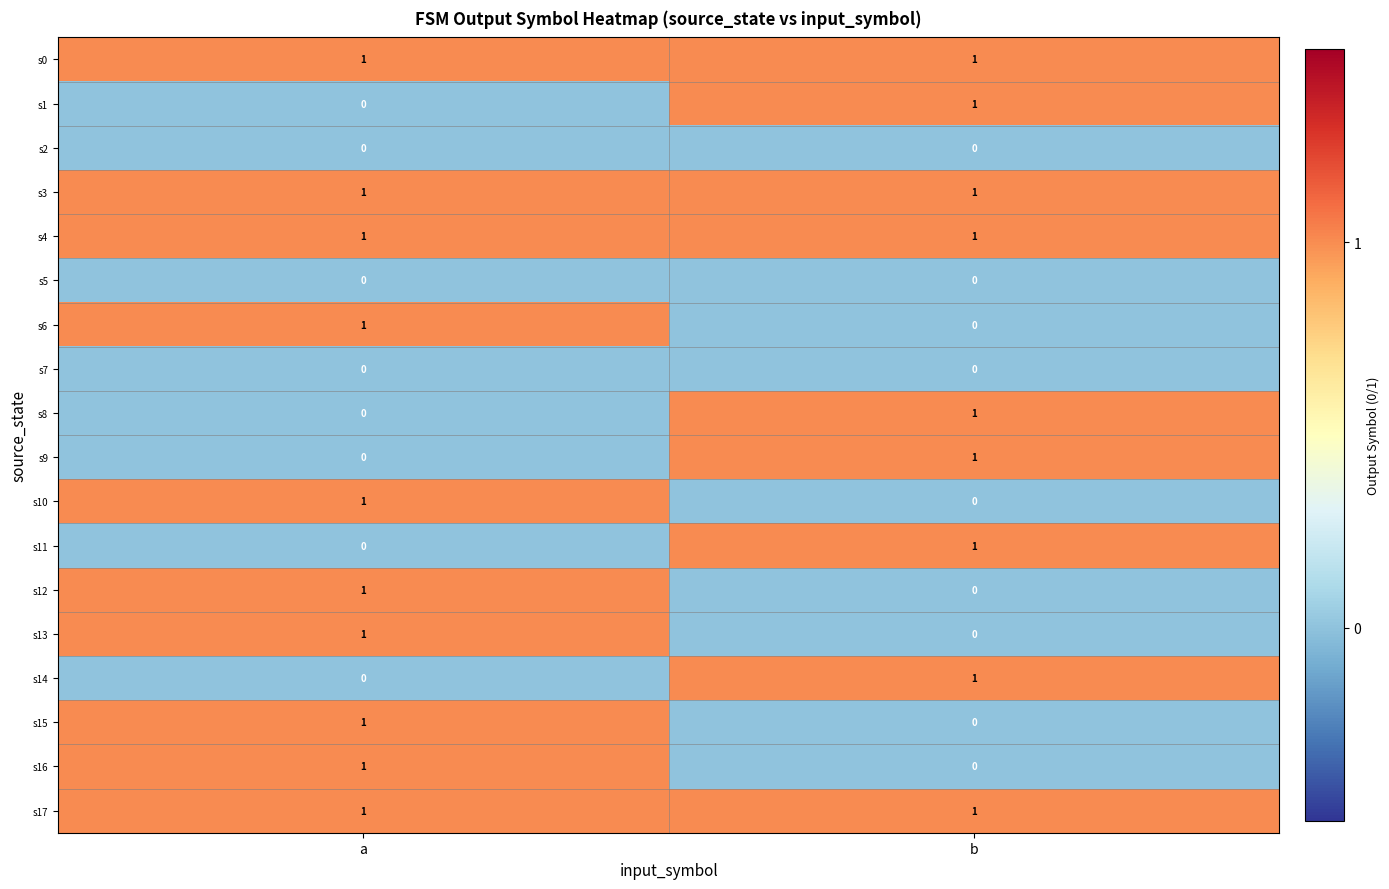

The value of s0 at b is 1. True or false?

True